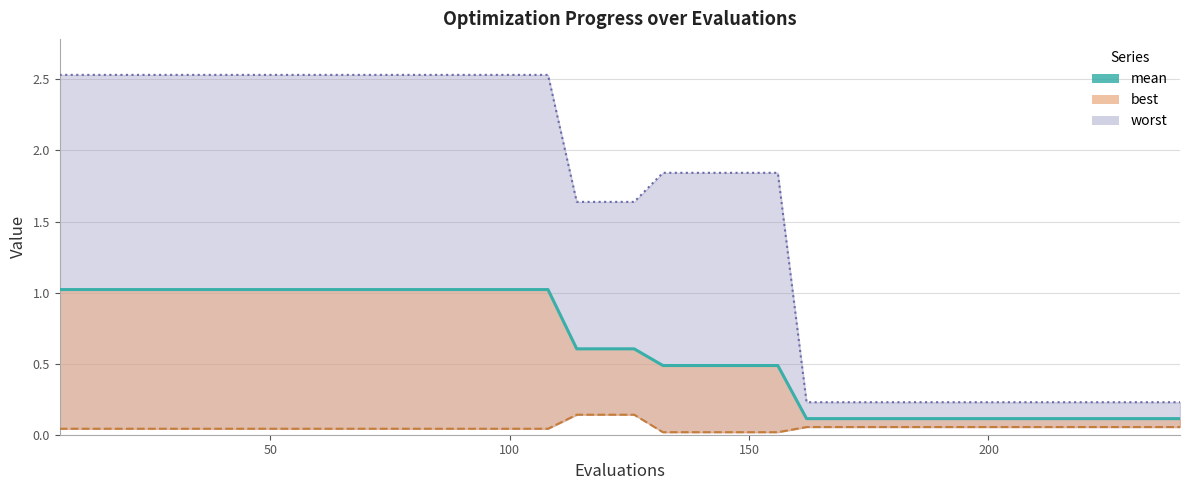

Is the value of mean at 12 greater than the value of worst at 20?

No